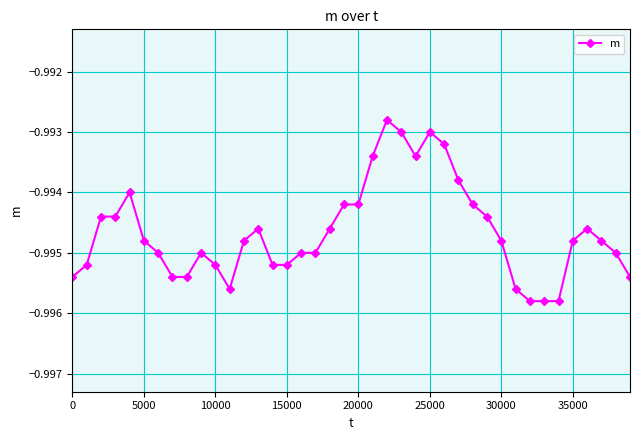

Does the chart have visible grid lines?

Yes